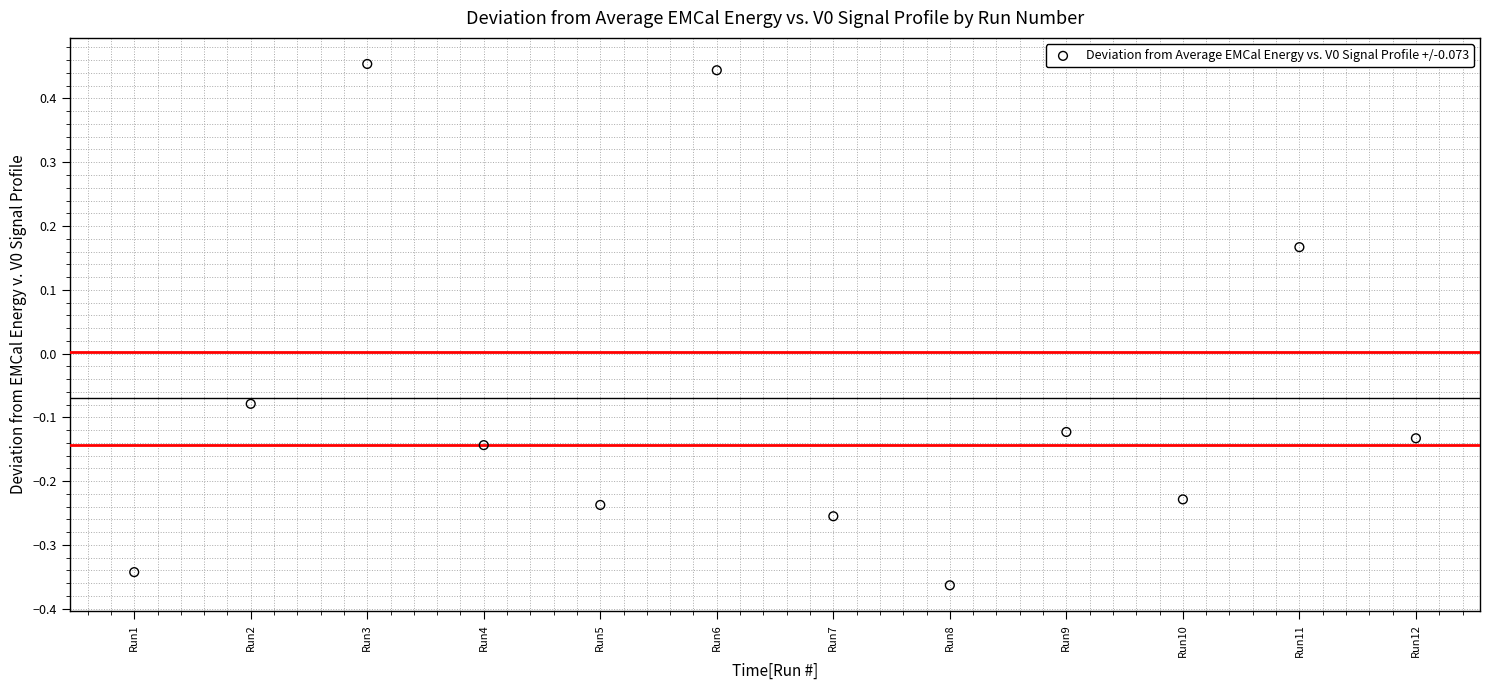

What is the range of Y values (max minus min)?

0.8